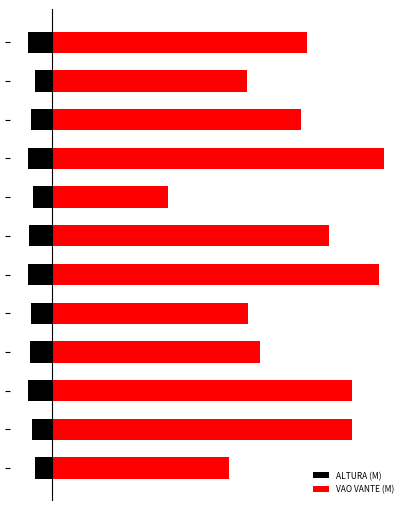

Is it true that ALTURA (M) equals -1.7 at 9?

False